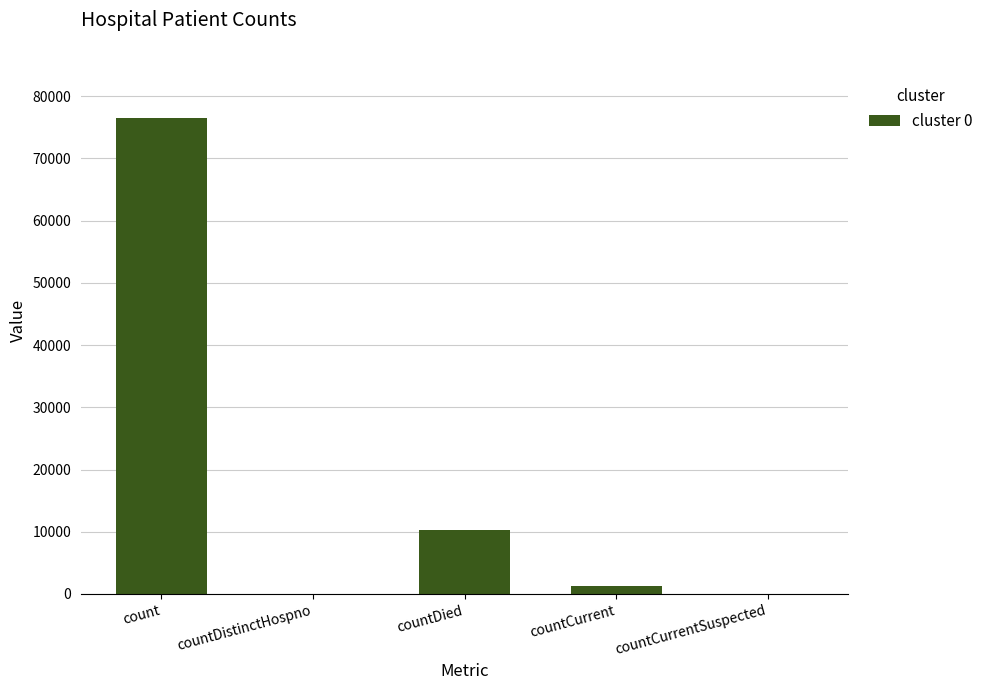

What is the ratio of the value at count to the value at countDied?

7.4